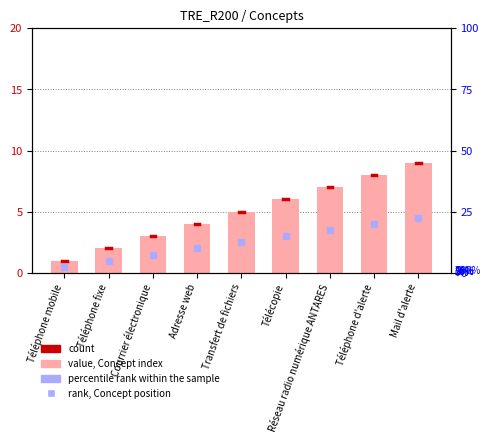

What is the change in value from Réseau radio numérique ANTARES to Mail d'alerte?

+2